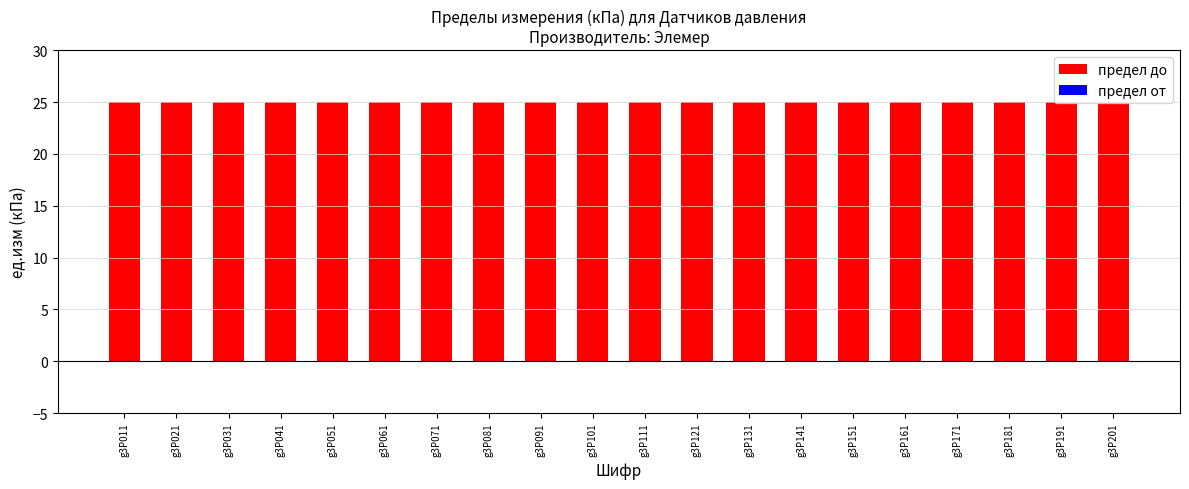

What is the total value across all series at g3P191?

25